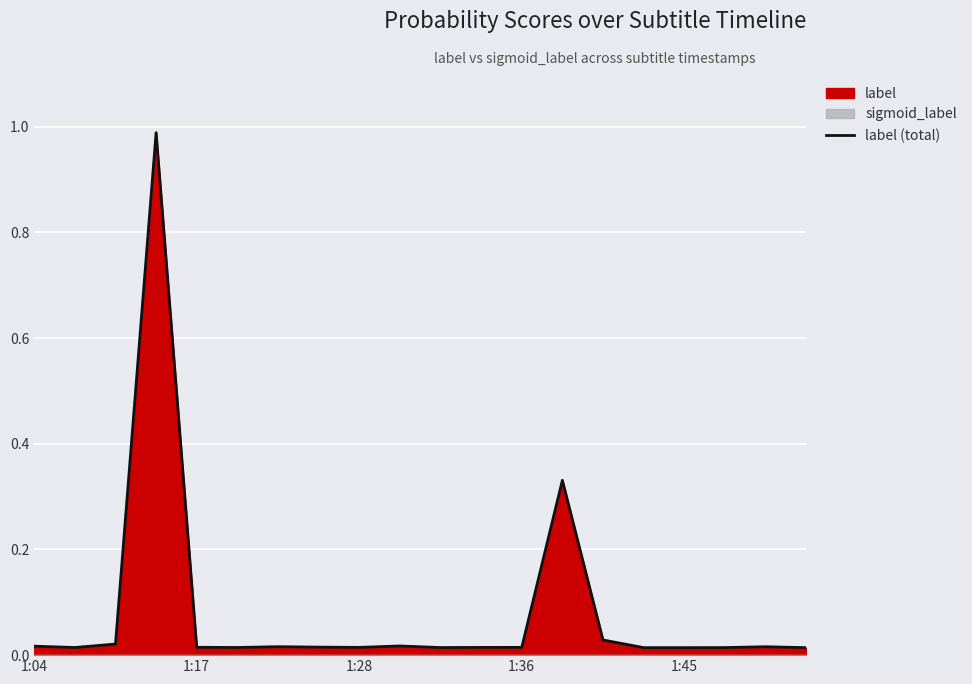

How many interior local valleys (lower than both neighbors) does the data have?

5